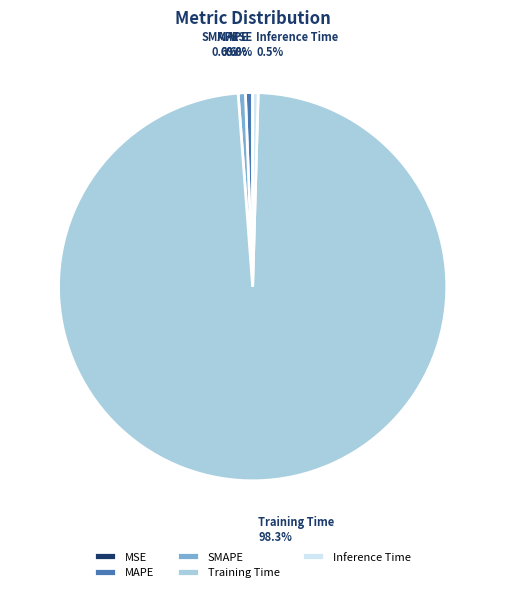

To the nearest percent, what is the average slice percentage?

20%